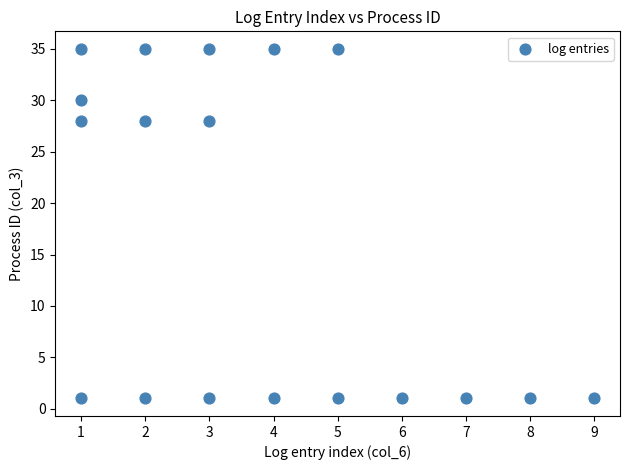

What is the range of Y values (max minus min)?

34